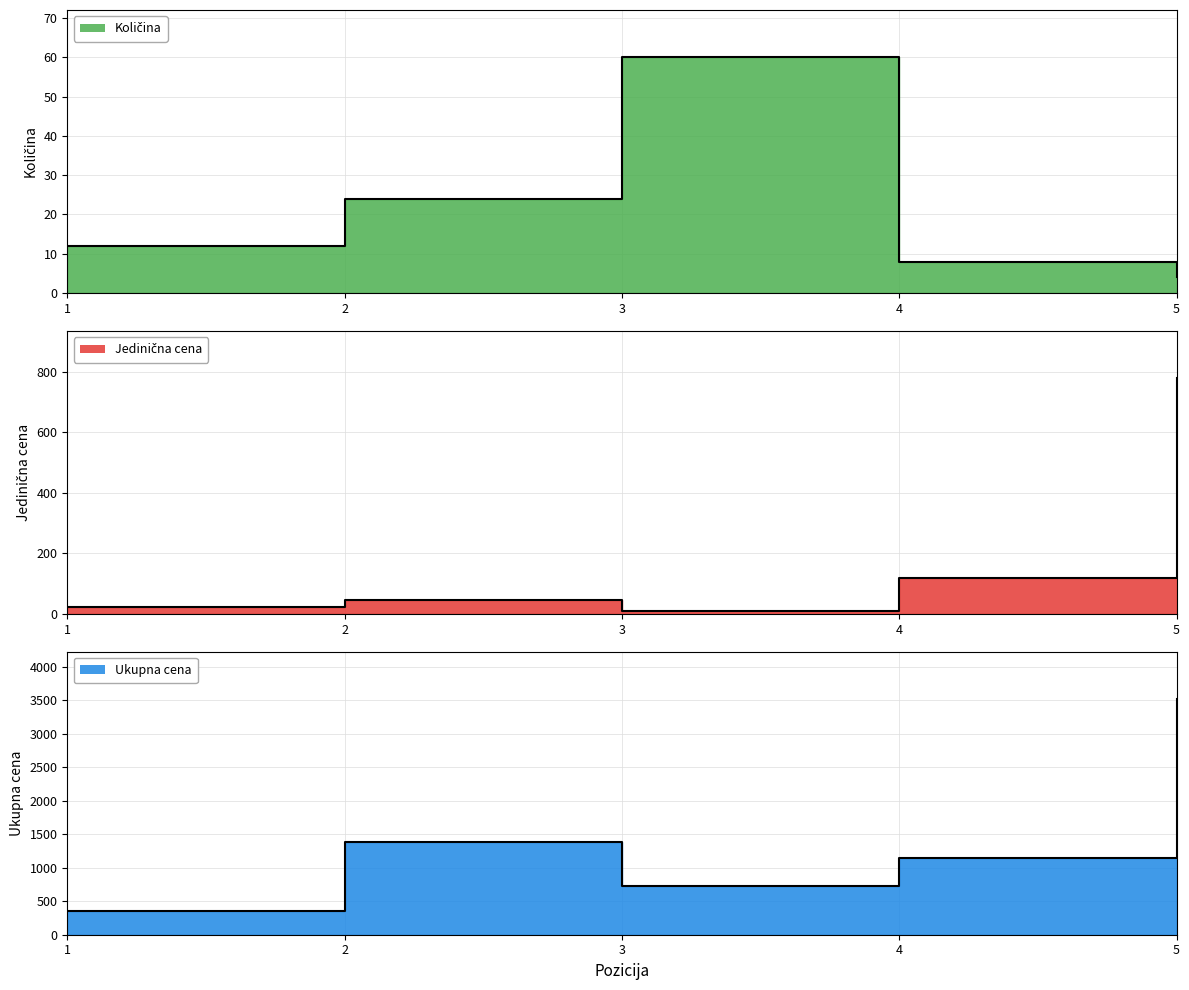

Where is the first local maximum for Ukupna cena?

2